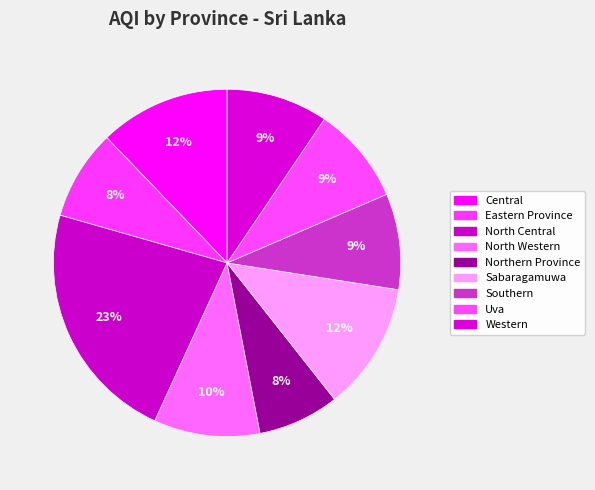

How many slices are in this pie chart?

9